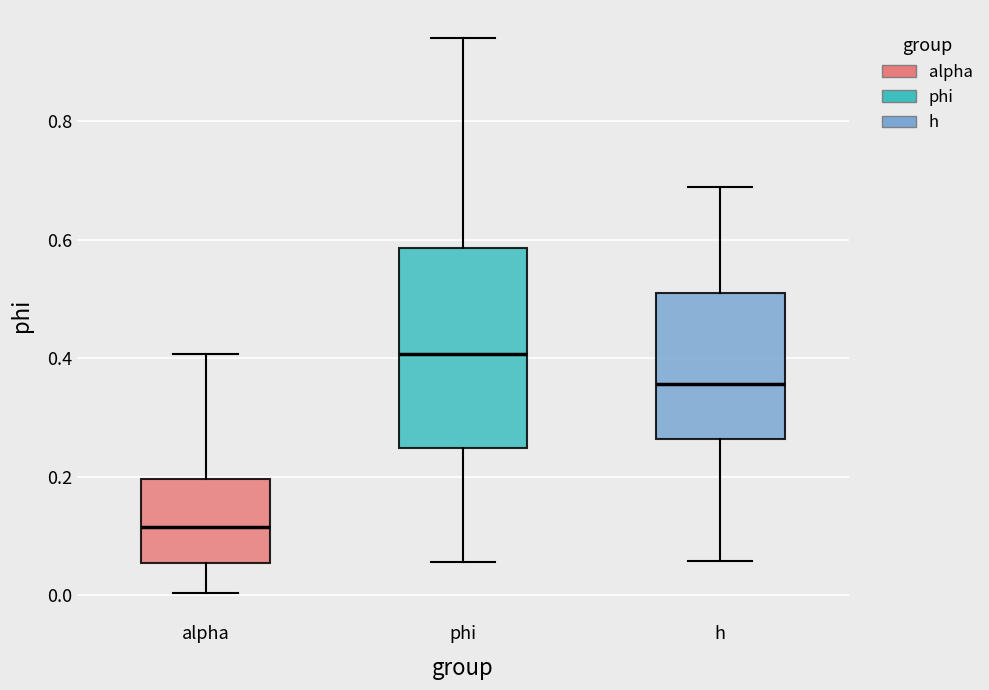

Comparing the boxes themselves (not the whiskers), which one is the tallest?

phi